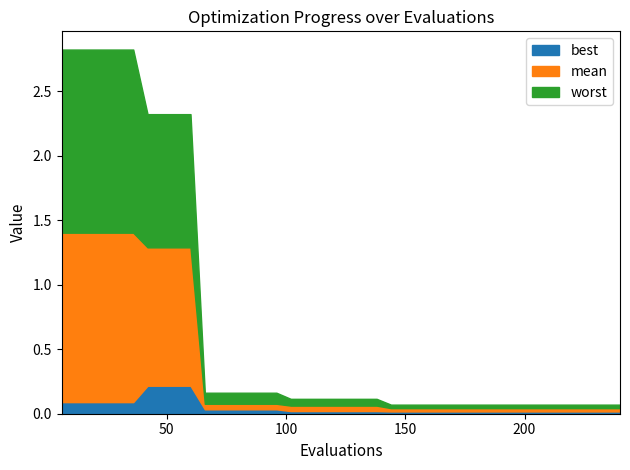

True or false: best and worst cross at least once.

False